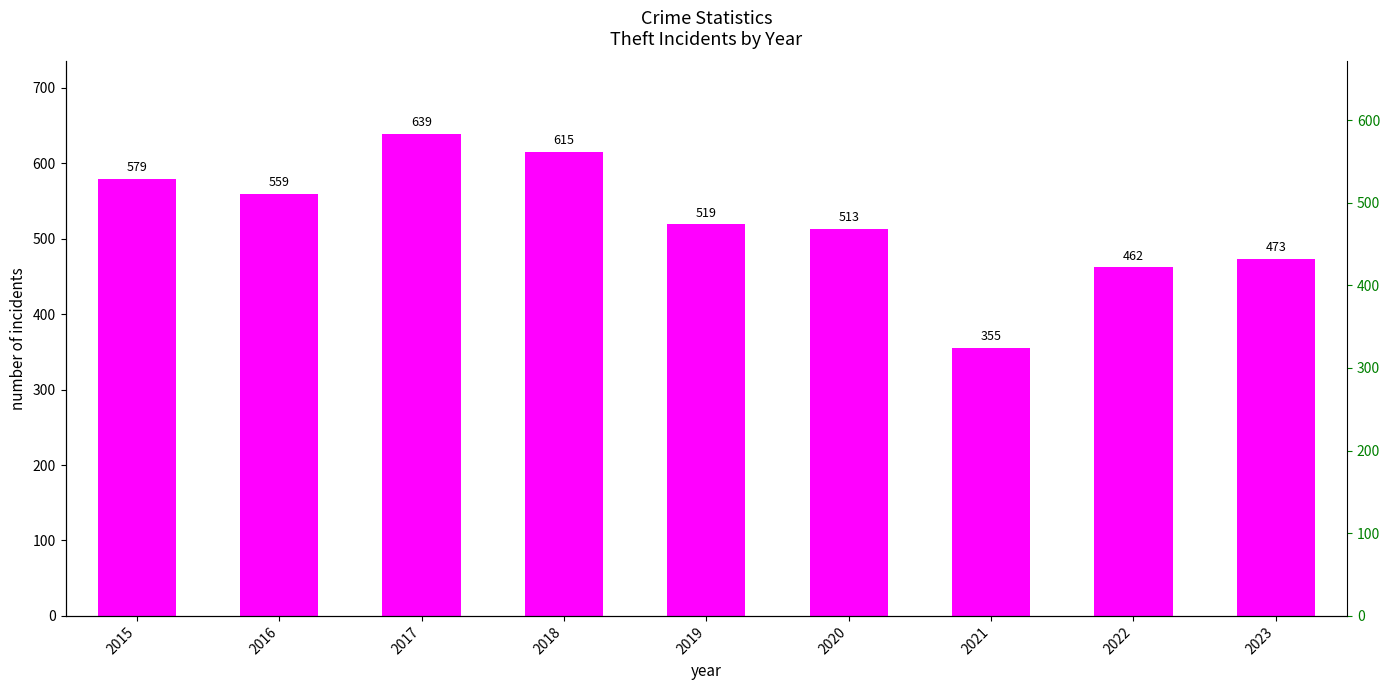

Reading right to left, extract all data points from this chart.

473	462	355	513	519	615	639	559	579